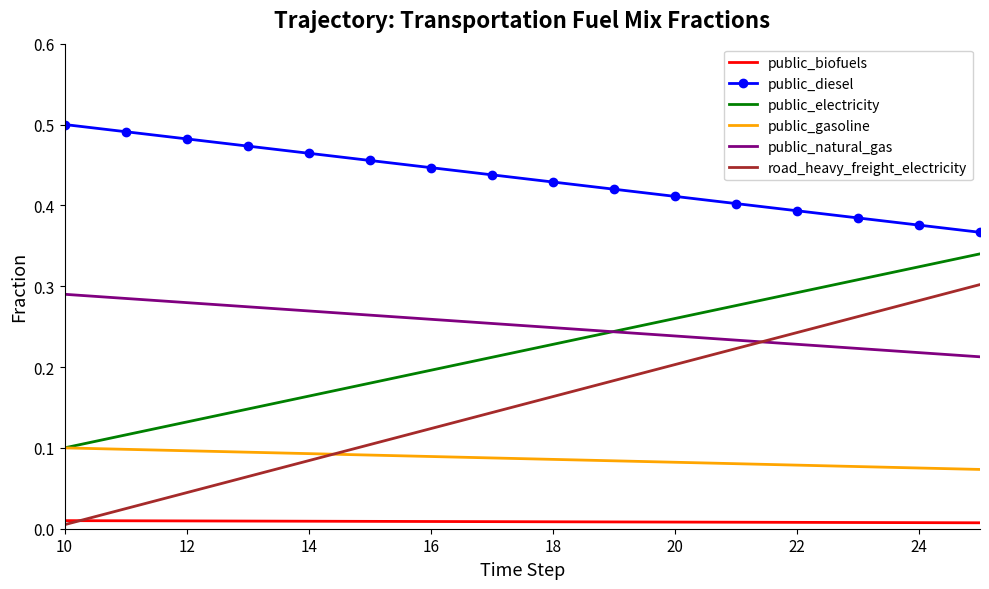

Which series has the largest total across all categories?

public_diesel